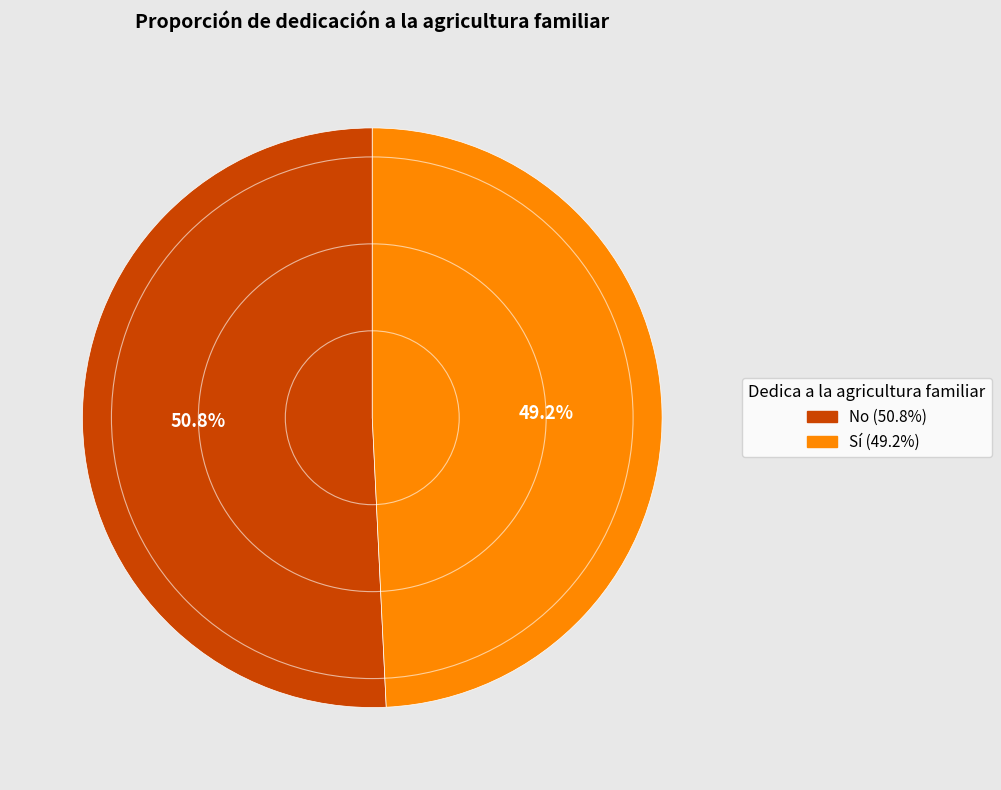

What percentage is the No slice, to the nearest percent?

51%